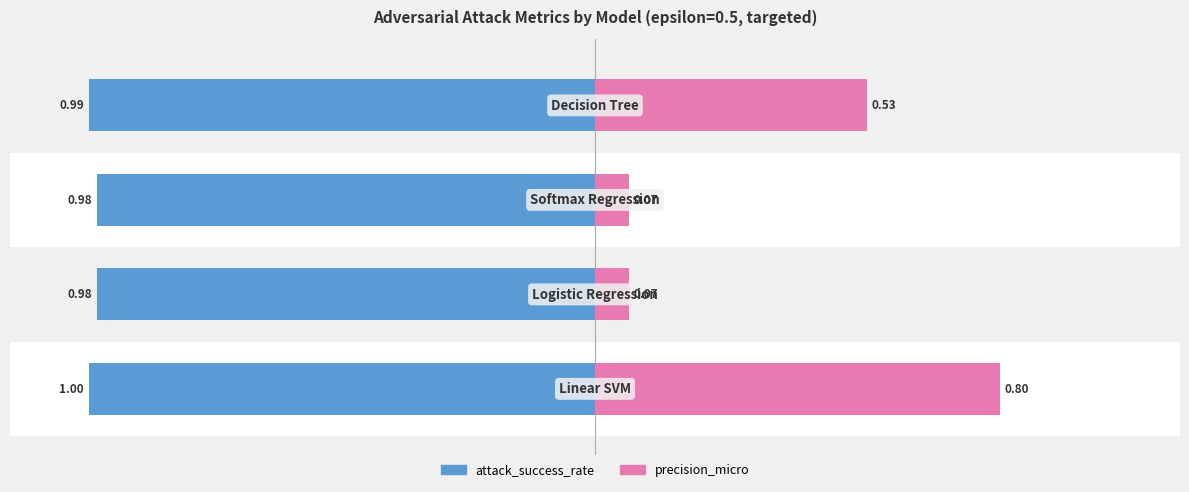

True or false: attack_success_rate has a value of -1.0 at −1.0.

True